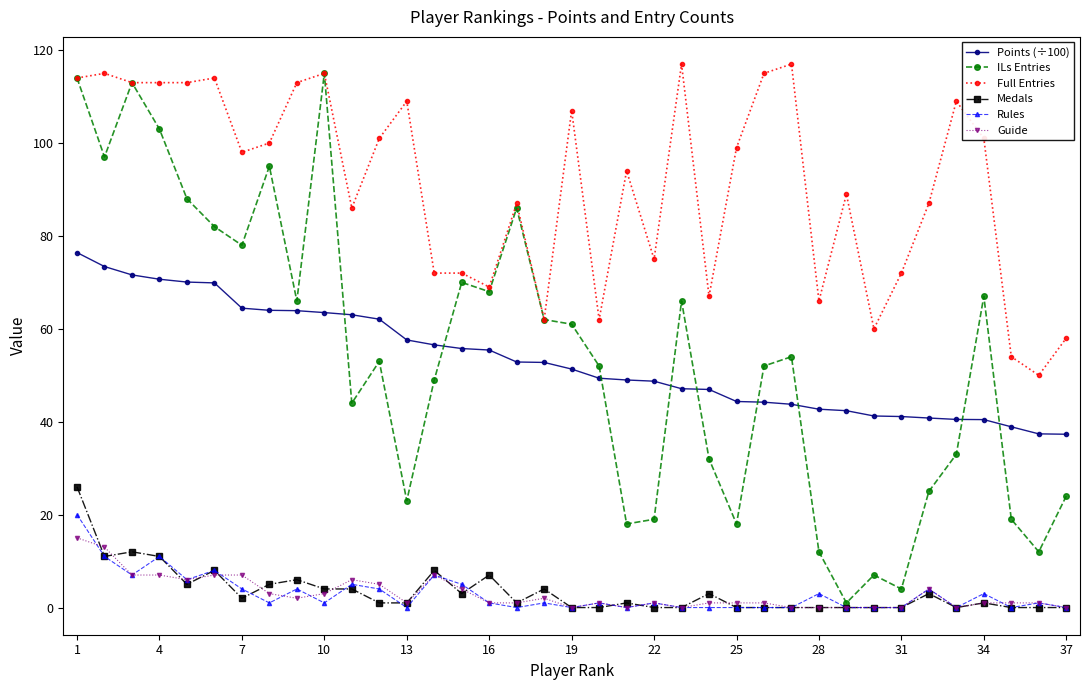

Does the chart display data point markers on the line(s)?

Yes